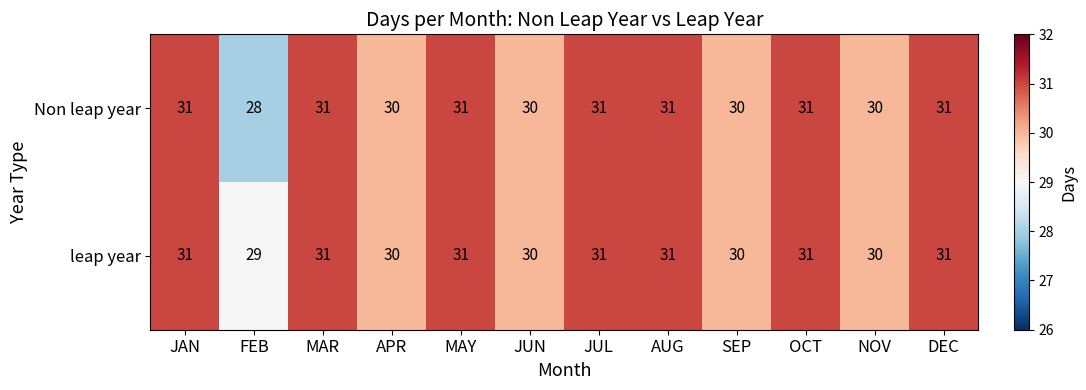

True or false: Non leap year has a value of 31 at DEC.

True